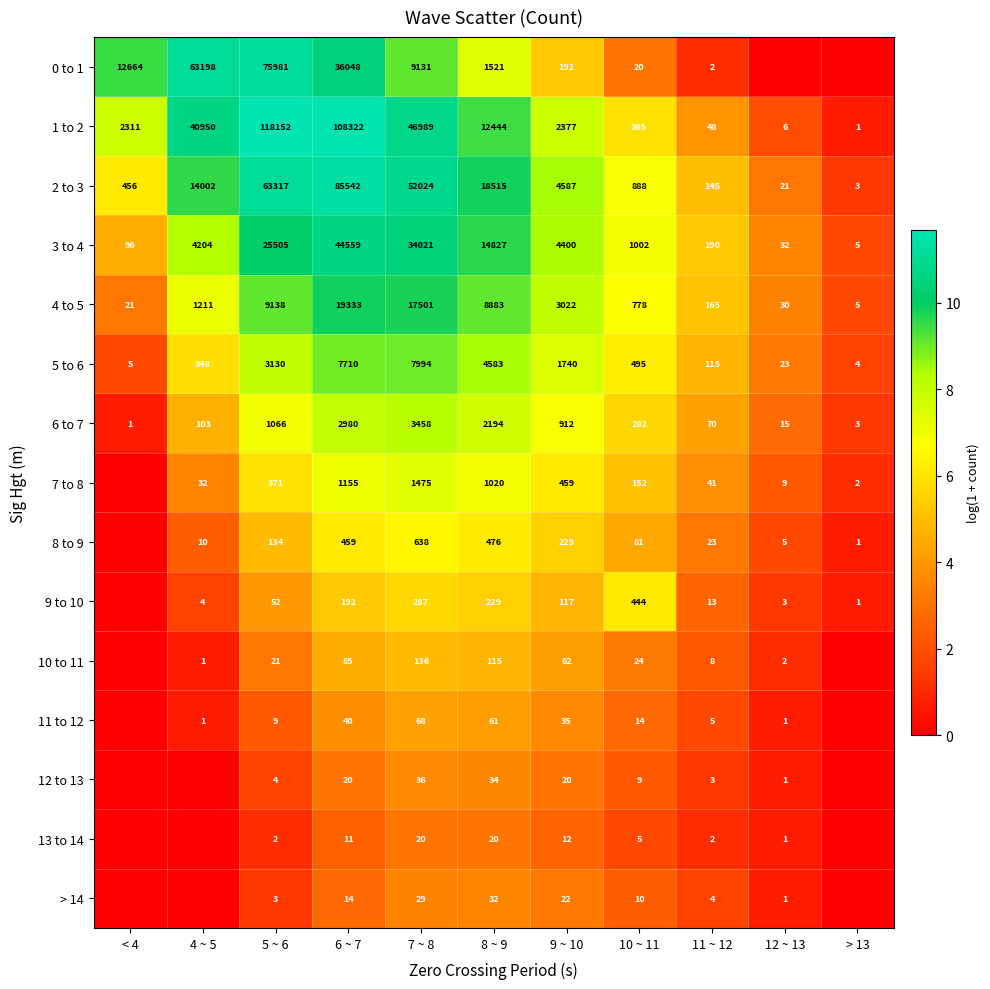

At which label does 5 to 6 first exceed 495?

5 ~ 6